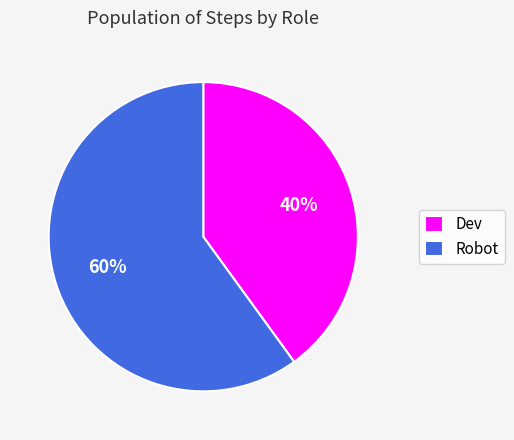

To the nearest percent, what is the difference between the largest and smallest slice percentages?

20%